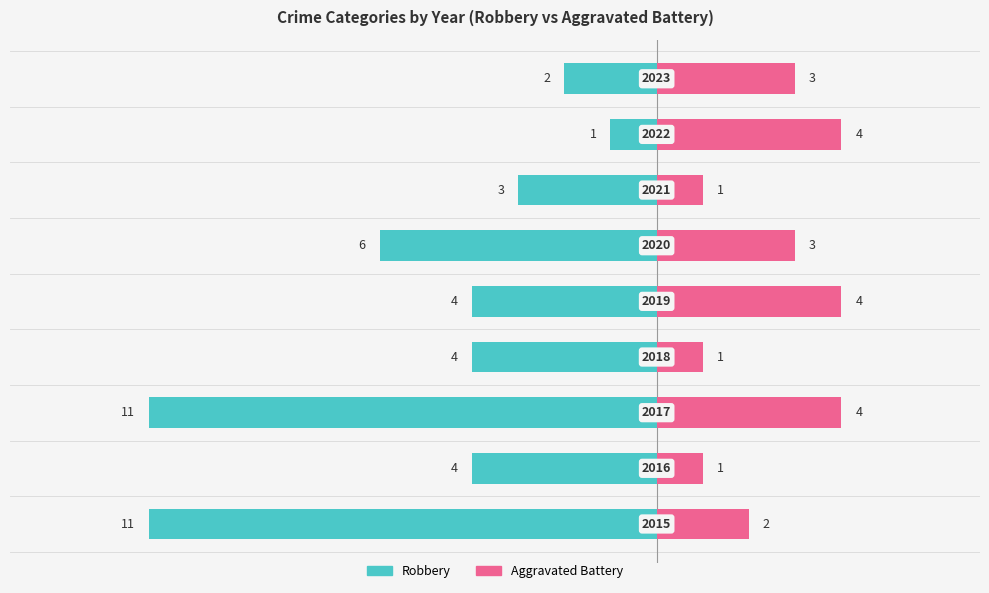

Reading left to right, extract all data points from this chart.

Robbery: -11	-4	-11	-4	-4	-6	-3	-1	-2
Aggravated Battery: 2	1	4	1	4	3	1	4	3